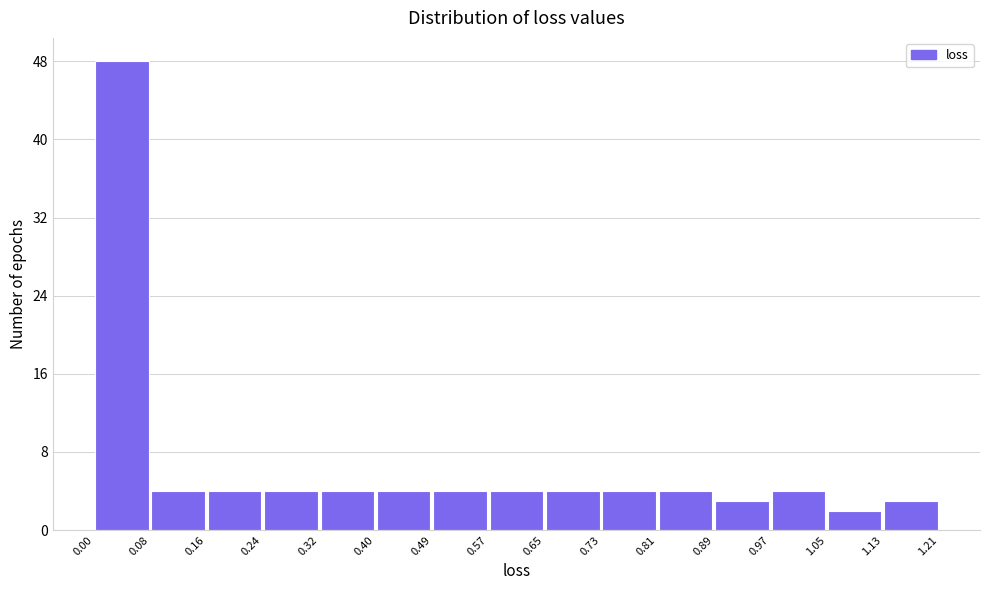

How tall is the bar that spans 1.05 to 1.13 on the x-axis? The values are not printed on the chart, so give them approximately, as read against the axis.

2